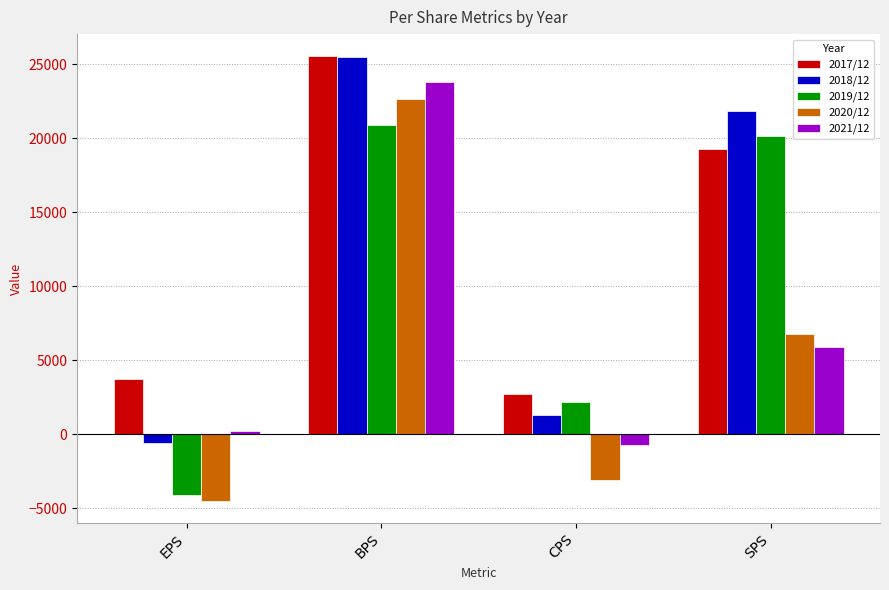

What is the total value across all series at CPS?

2463